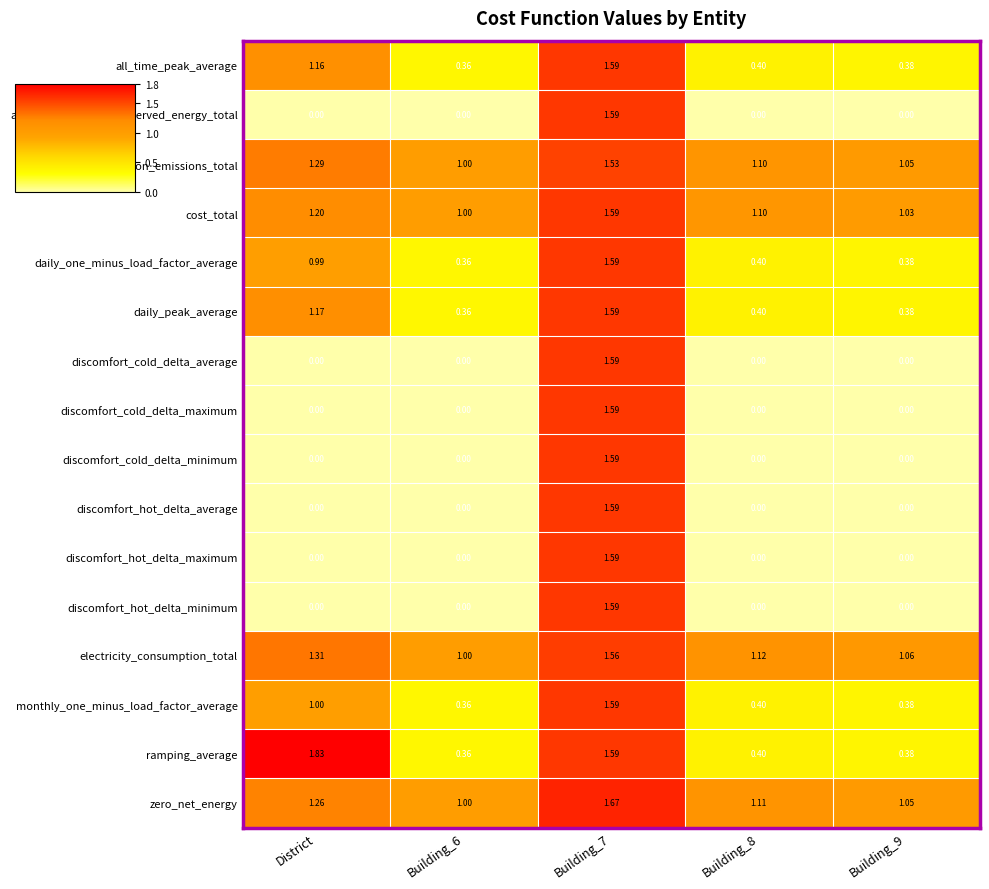

What is the difference between the highest and lowest values at Building_8?

1.1